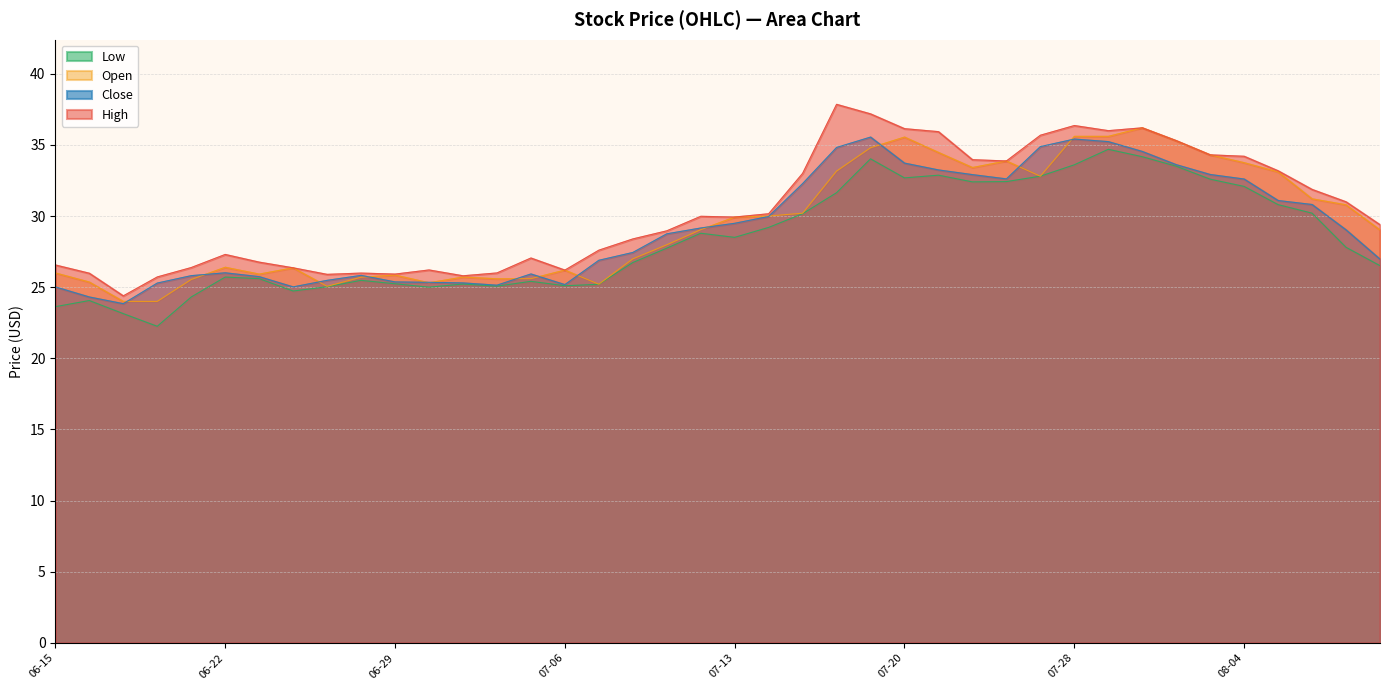

What is the difference between the Close values at 2021-08-02 and 2021-06-21?

7.8